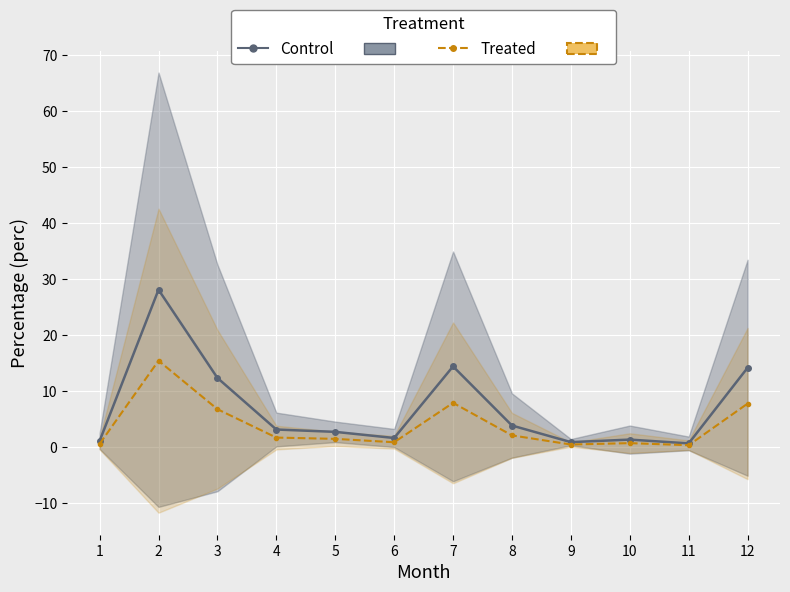

What is the sum of all Control values?

85.1